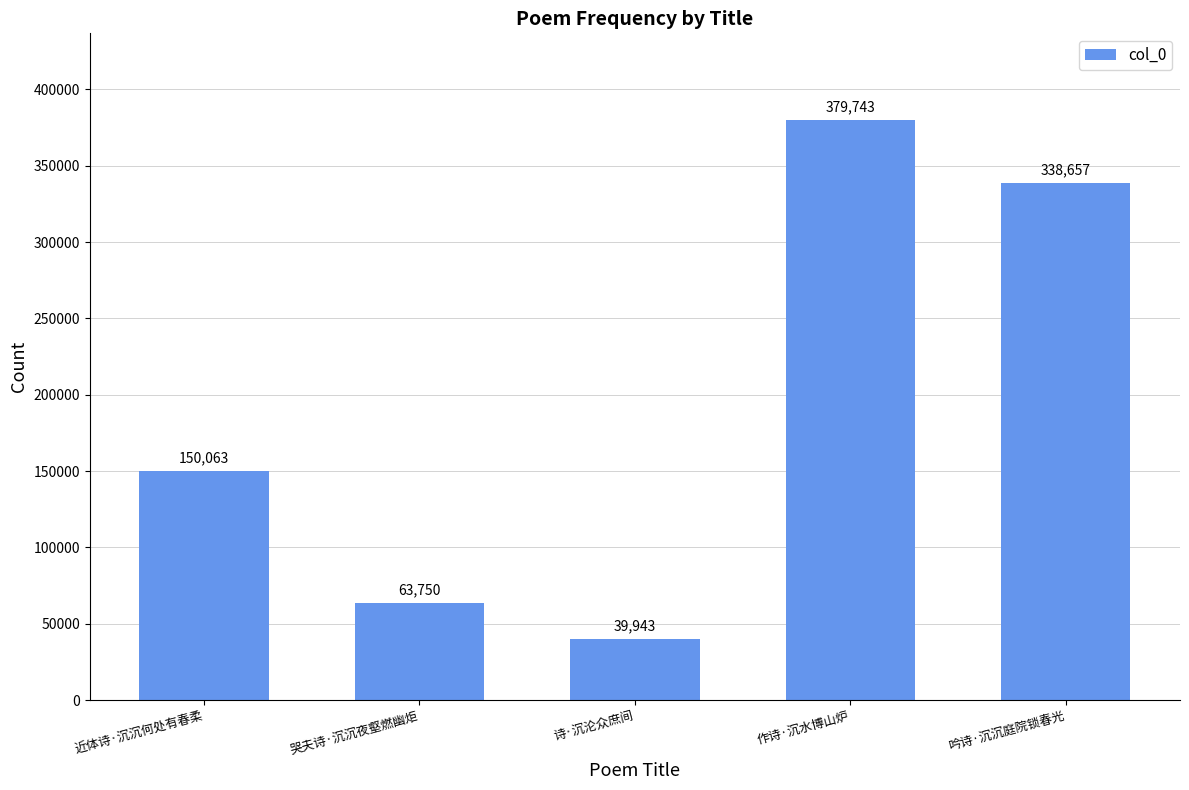

What is the value of the 4th bar from the left?

379743